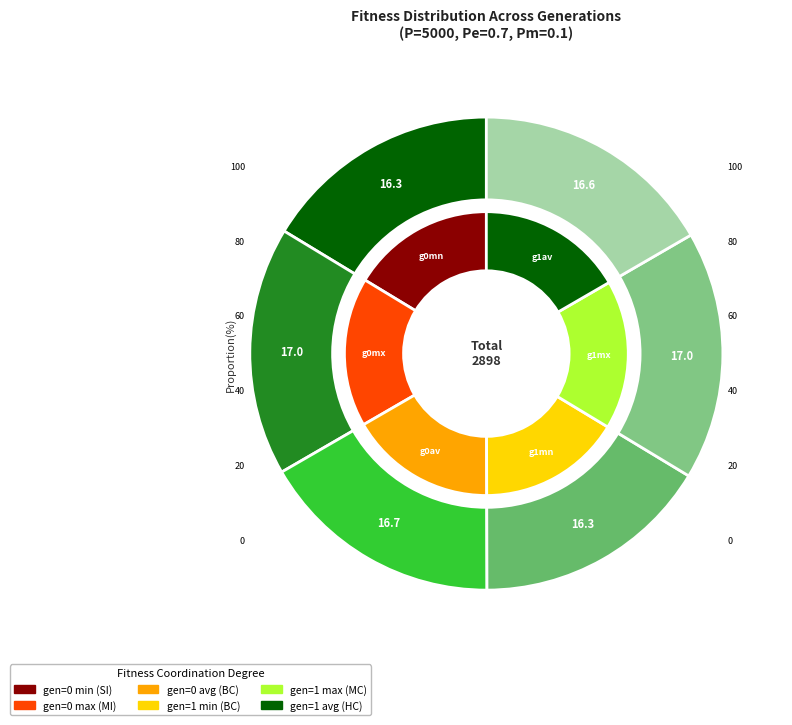

Is there any slice that represents more than half of the pie?

No